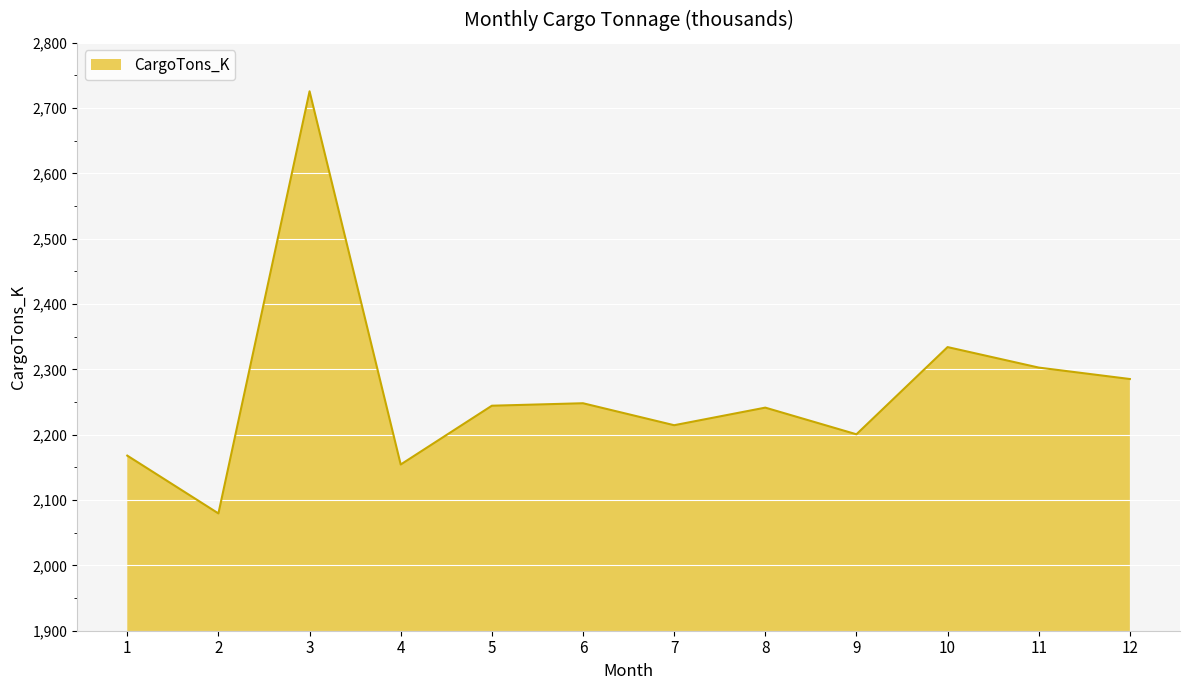

What is the smallest value displayed?

2079.6